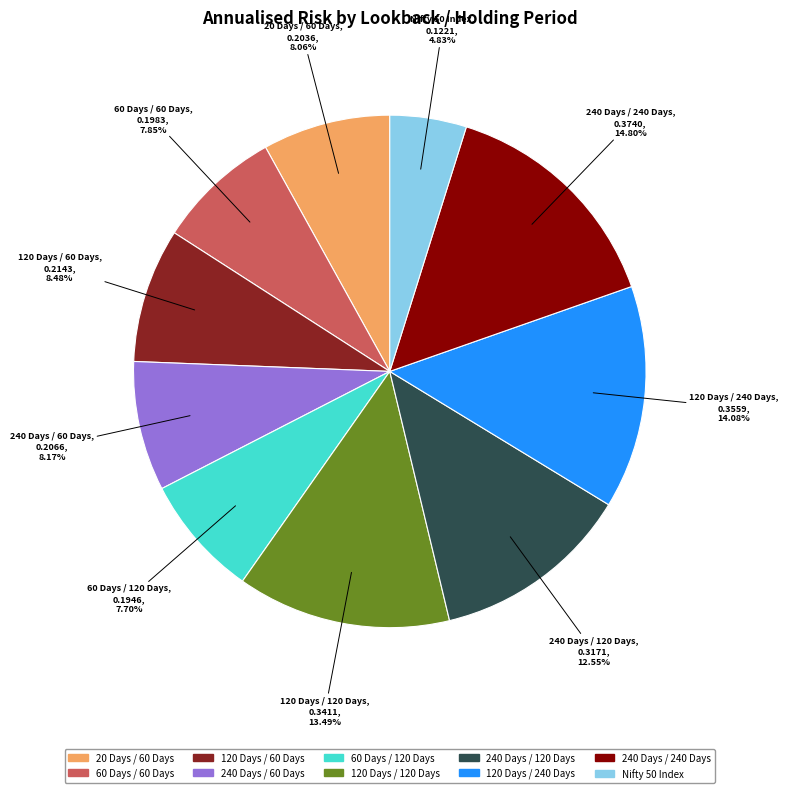

Is 120 Days / 120 Days the majority of the pie?

No